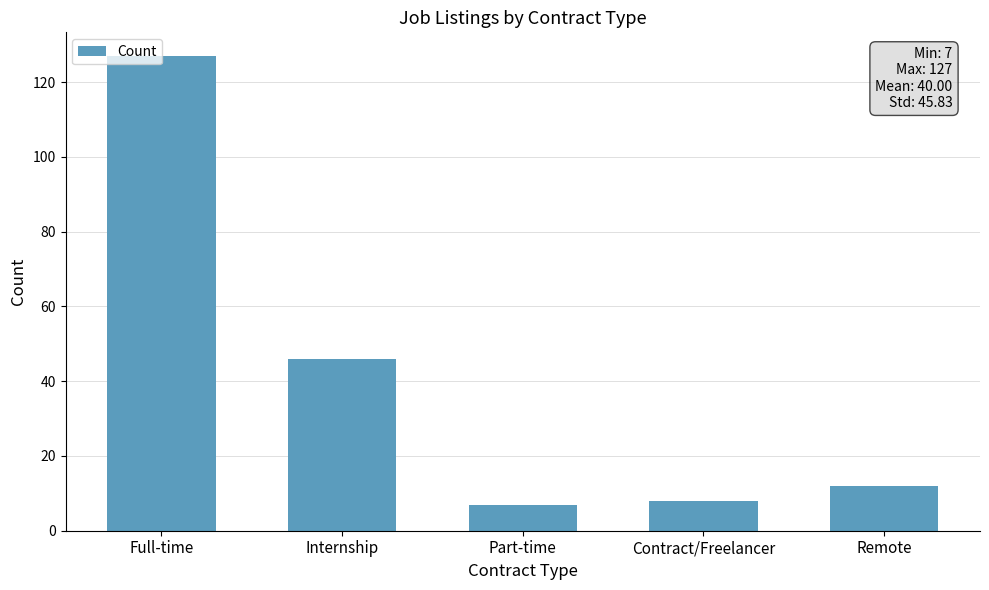

How many data points are less than 12?

2